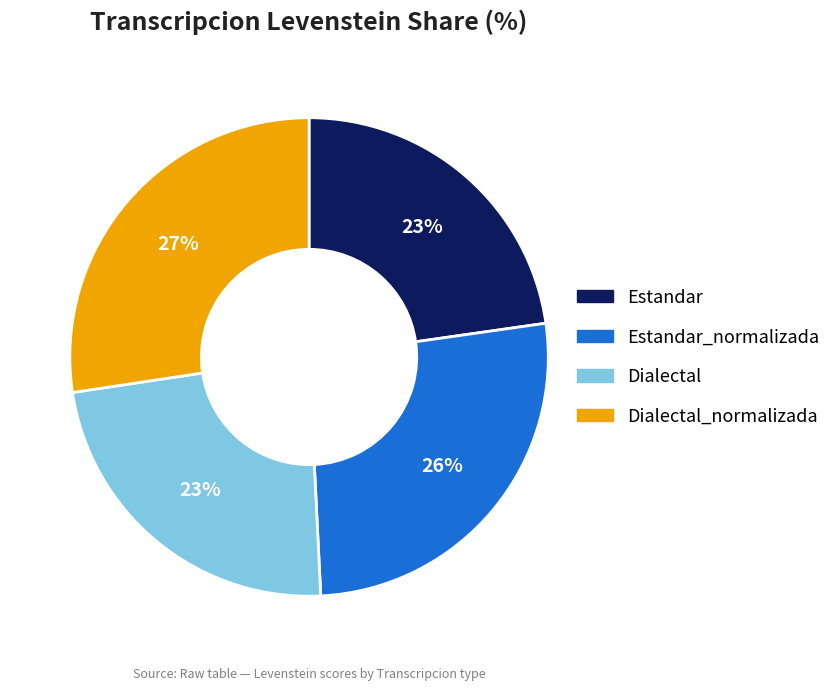

Combined, do Estandar_normalizada and Estandar account for over 50%?

No